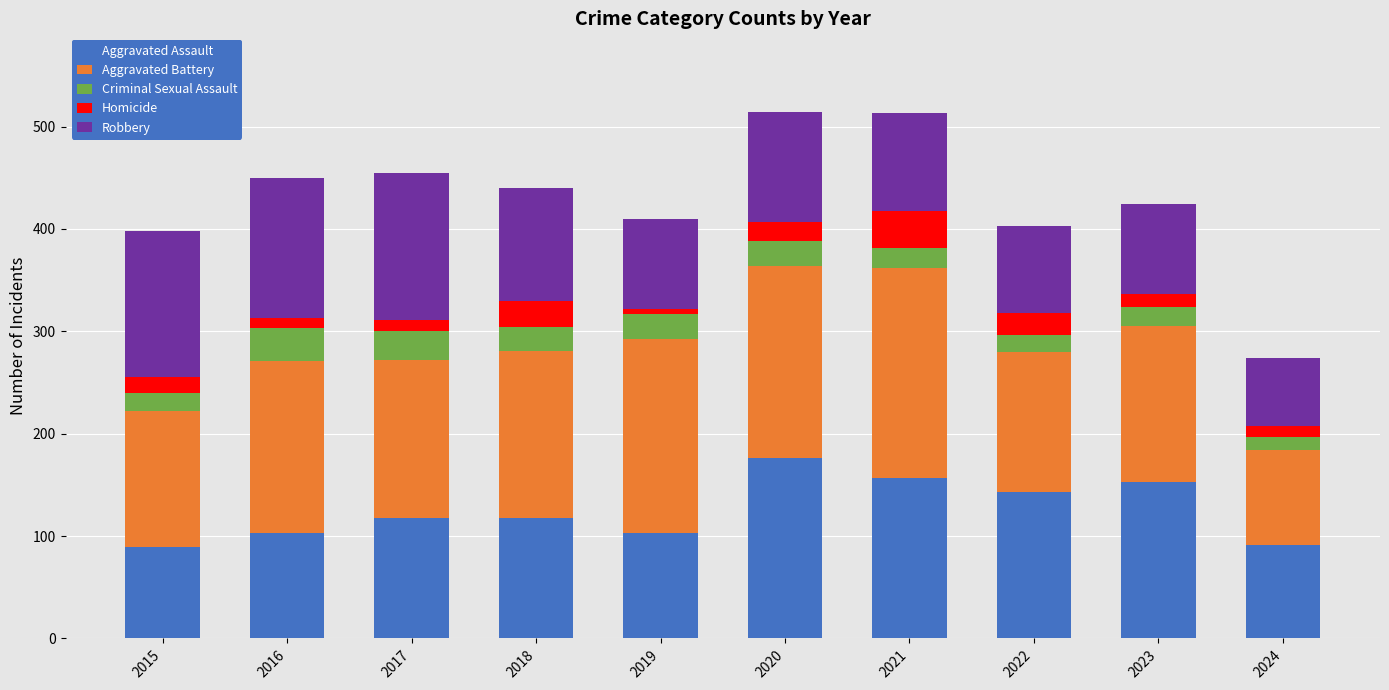

What is the average value of the Aggravated Assault series?

125